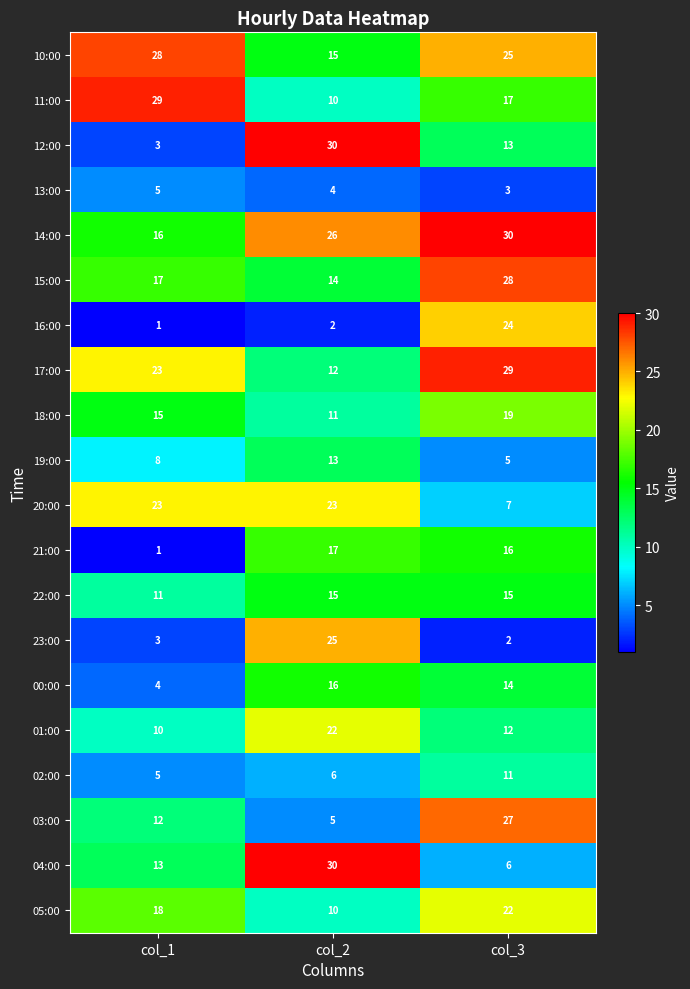

Where does the 21:00 series first go above 16?

col_2